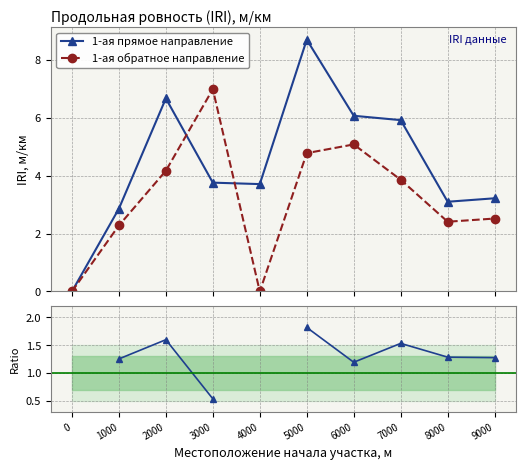

Is the value of 1-ая прямое направление at 8000 greater than the value of 1-ая обратное направление at 6000?

No